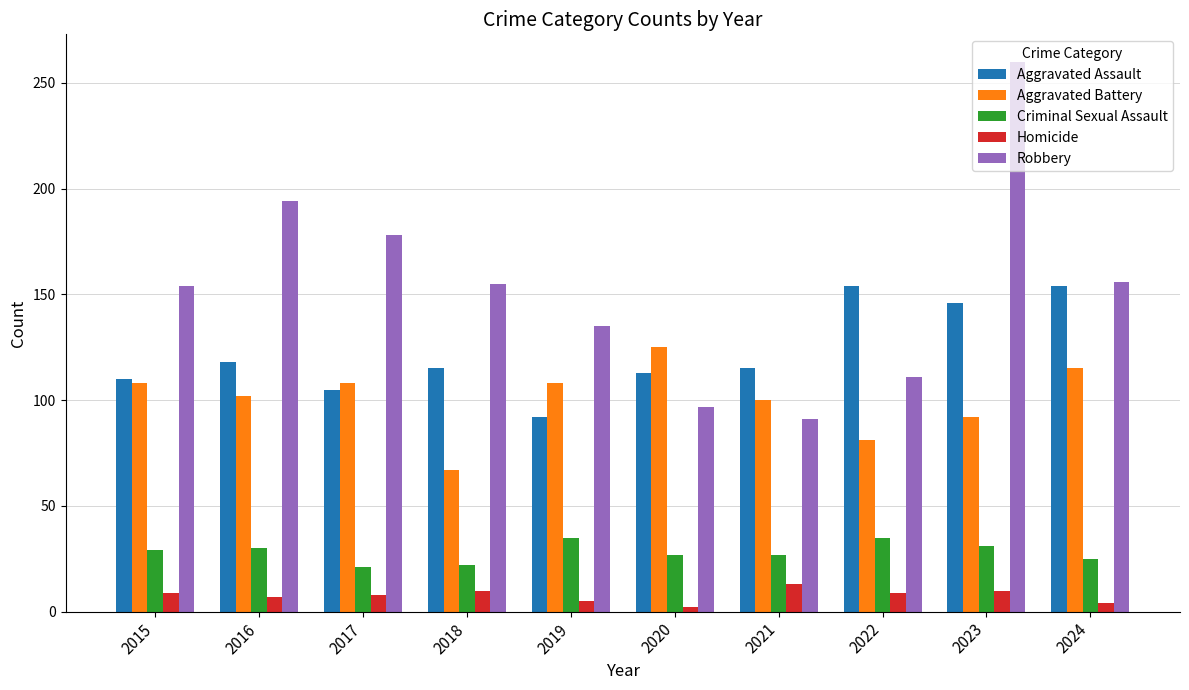

Is it true that Aggravated Battery equals 158 at 2023?

False